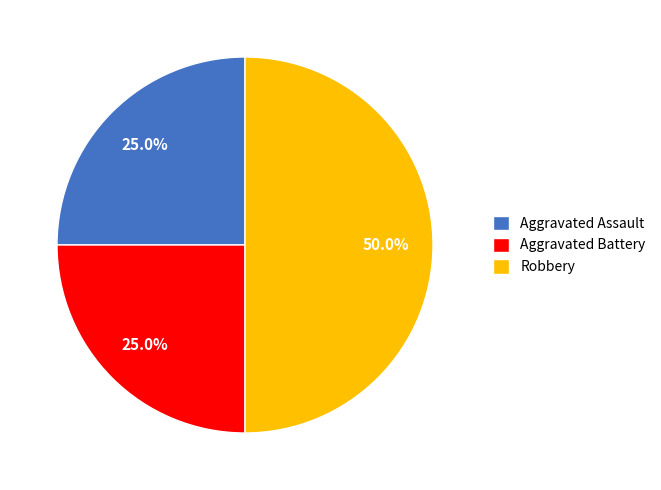

What percentage do Aggravated Assault and Robbery together represent?

75.0%